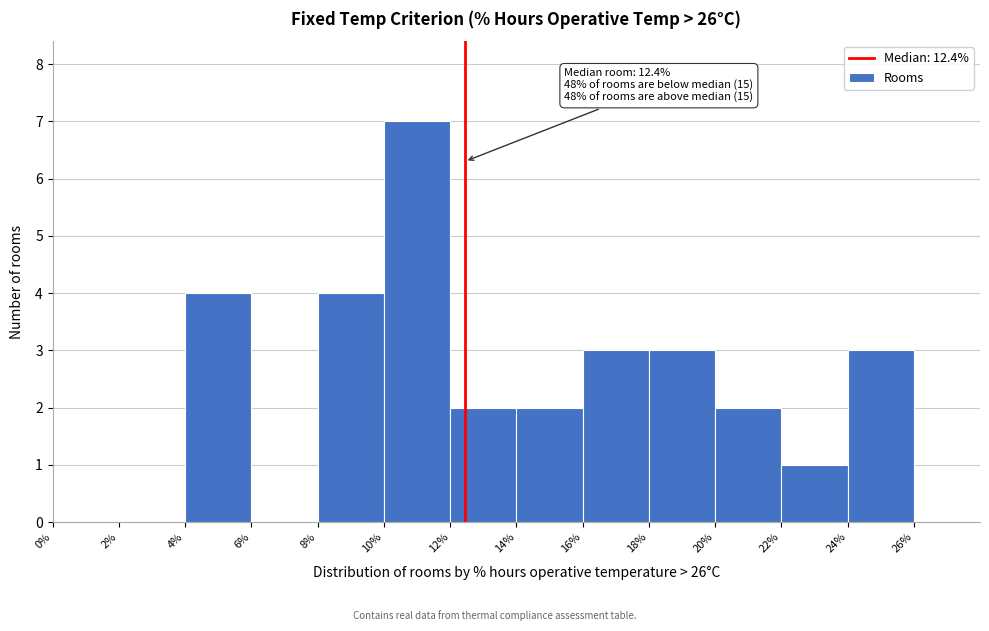

Over which range of the x-axis is the bar tallest?

10 to 12